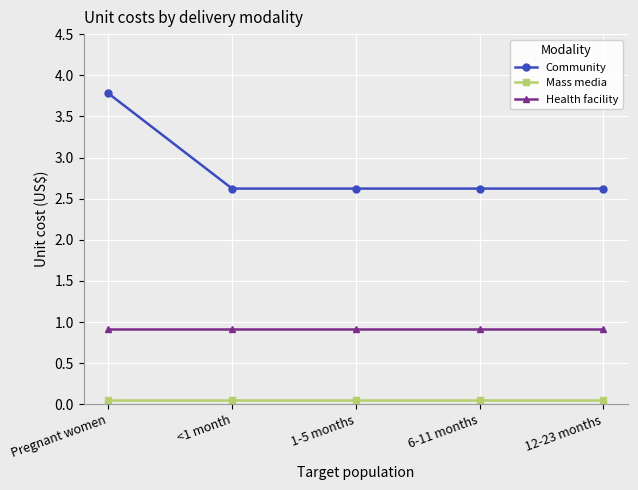

List the series in order of their peak value, highest first.

Community, Health facility, Mass media